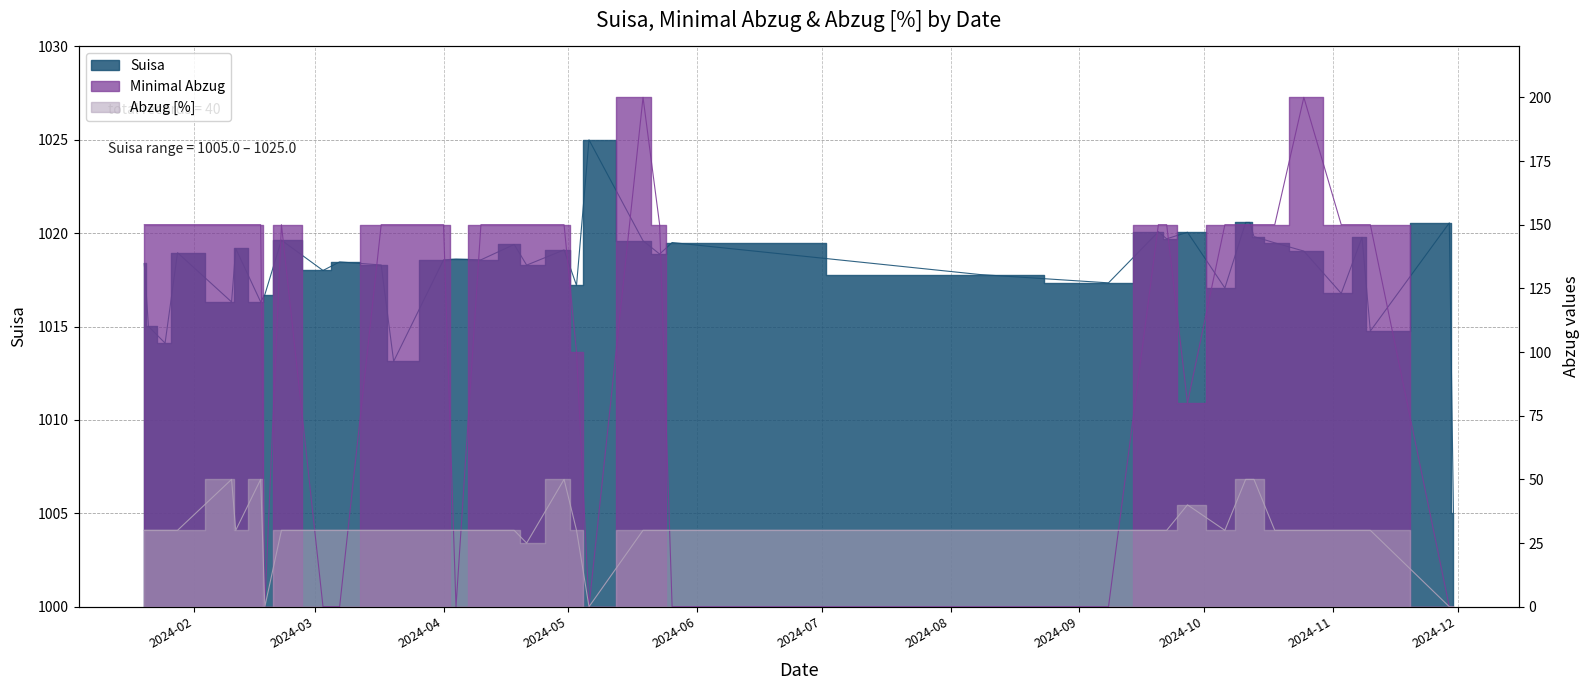

In Abzug [%], how many points are higher than both neighbors (excluding endpoints)?

4